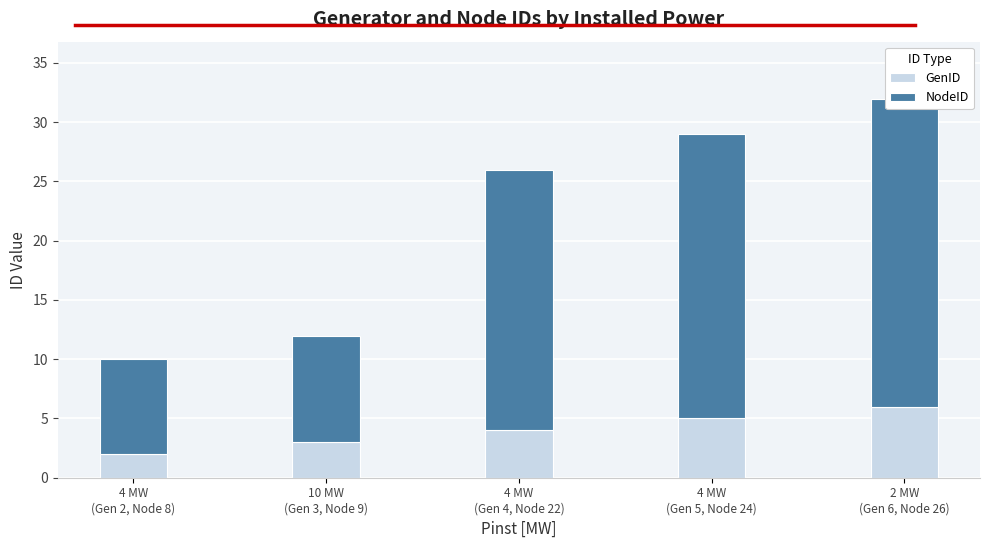

Is the value of NodeID at 2 MW
(Gen 6, Node 26) greater than the value of GenID at 10 MW
(Gen 3, Node 9)?

Yes